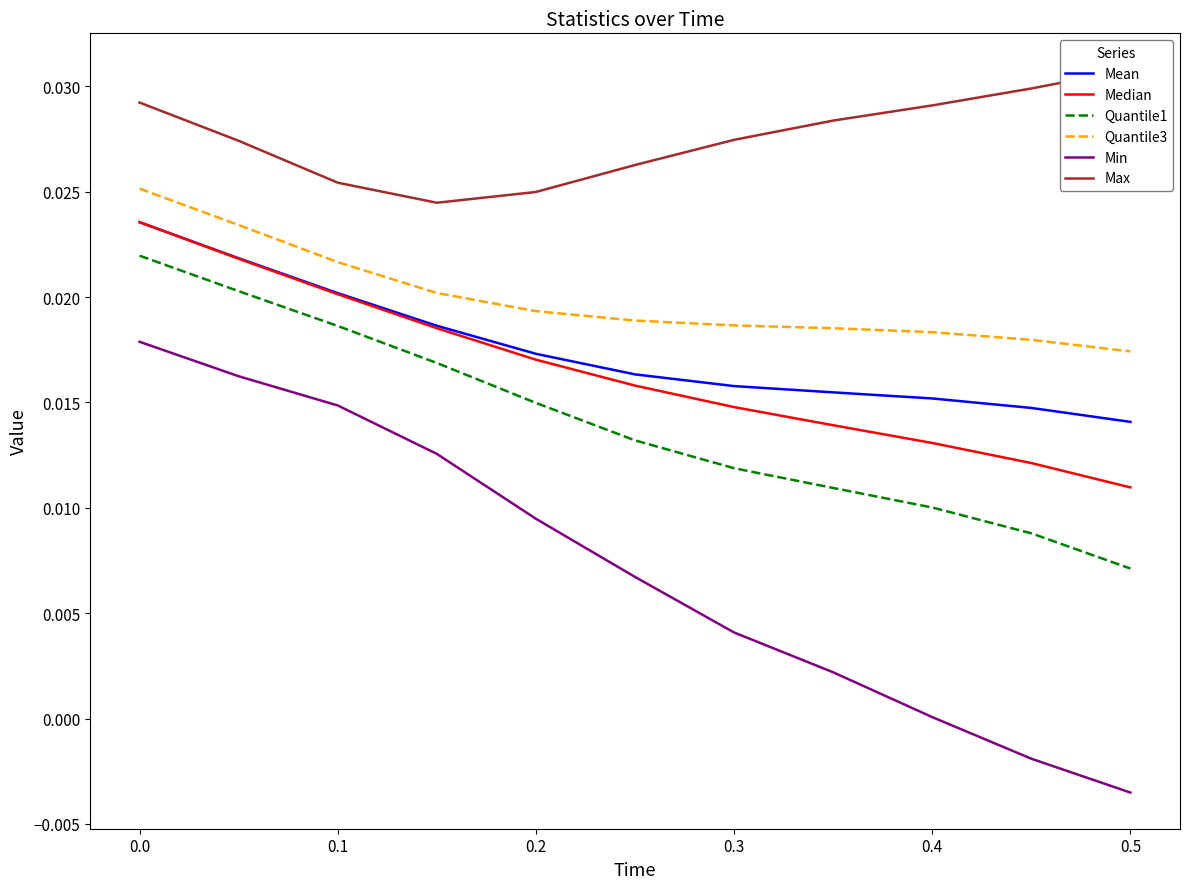

Is the value of Quantile1 at 0.3 greater than the value of Quantile3 at 0.3?

No